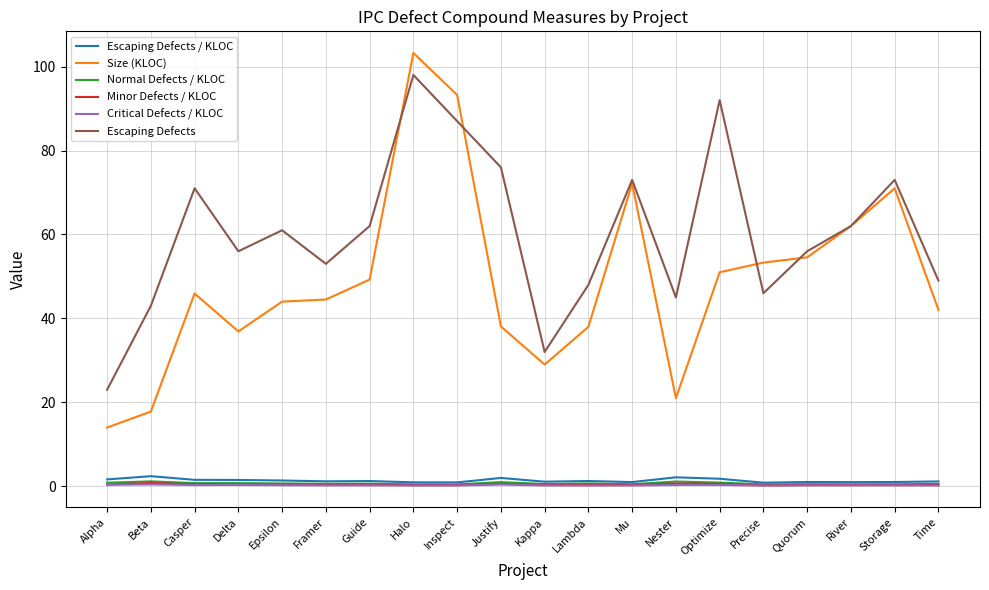

What is the difference between the second highest and second lowest values in the Size (KLOC) series?

75.4